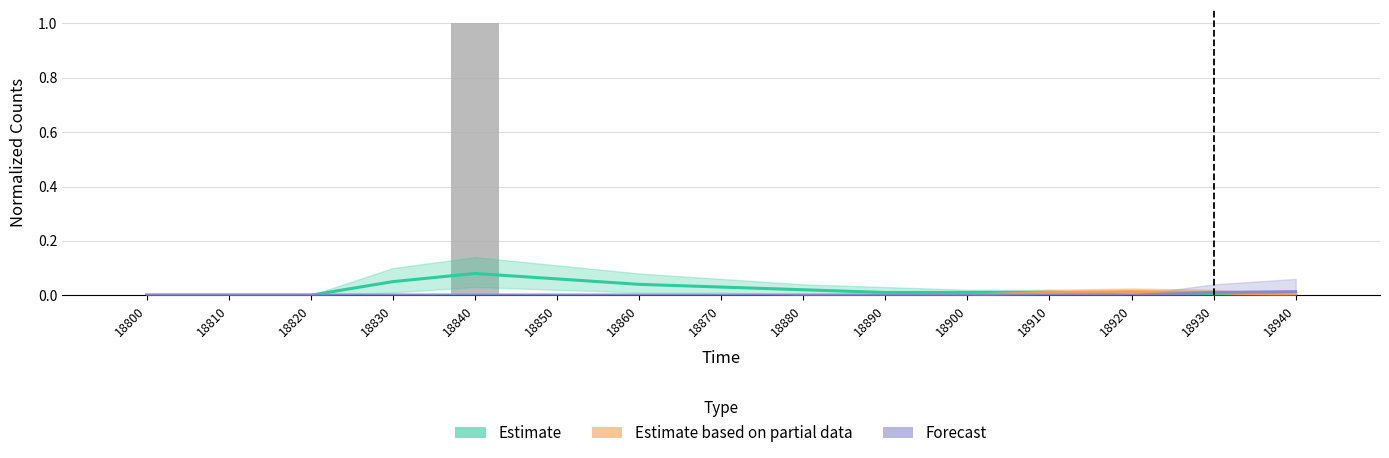

Reading left to right, what are all the values shown in this chart?

Estimate: 18800=0.0	18810=0.0	18820=0.0	18830=0.1	18840=0.1	18850=0.1	18860=0.0	18870=0.0	18880=0.0	18890=0.0	18900=0.0	18910=0.0	18920=0.0	18930=0.0	18940=0.0
Estimate based on partial data: 18800=0.0	18810=0.0	18820=0.0	18830=0.0	18840=0.0	18850=0.0	18860=0.0	18870=0.0	18880=0.0	18890=0.0	18900=0.0	18910=0.0	18920=0.0	18930=0.0	18940=0.0
Forecast: 18800=0.0	18810=0.0	18820=0.0	18830=0.0	18840=0.0	18850=0.0	18860=0.0	18870=0.0	18880=0.0	18890=0.0	18900=0.0	18910=0.0	18920=0.0	18930=0.0	18940=0.0
Counts: 18800=0.0	18810=0.0	18820=0.0	18830=0.0	18840=1.0	18850=0.0	18860=0.0	18870=0.0	18880=0.0	18890=0.0	18900=0.0	18910=0.0	18920=0.0	18930=0.0	18940=0.0